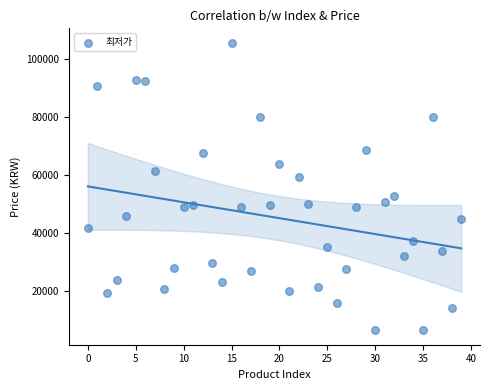

What is the range of Y values (max minus min)?

99200